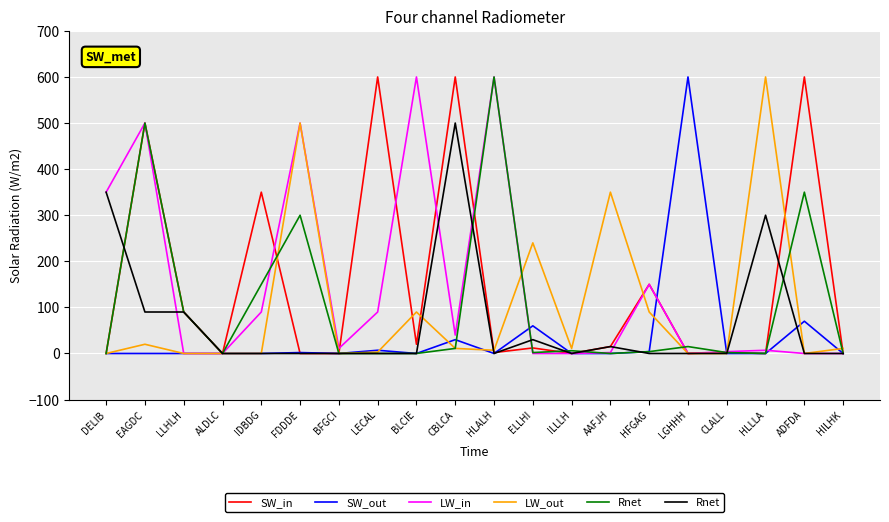

The LW_in series shows 0 at ILLLH. True or false?

True